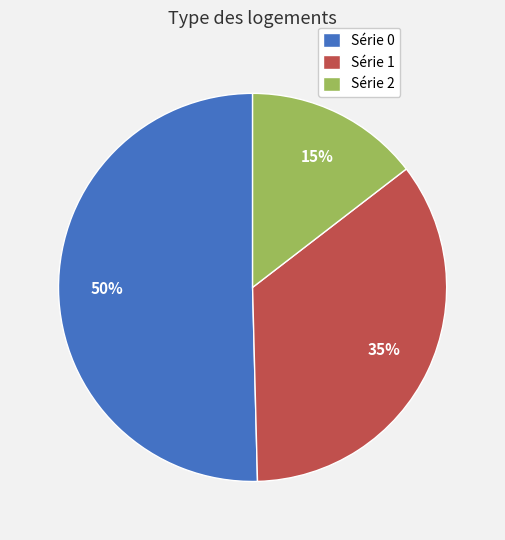

How many segments does this pie chart have?

3